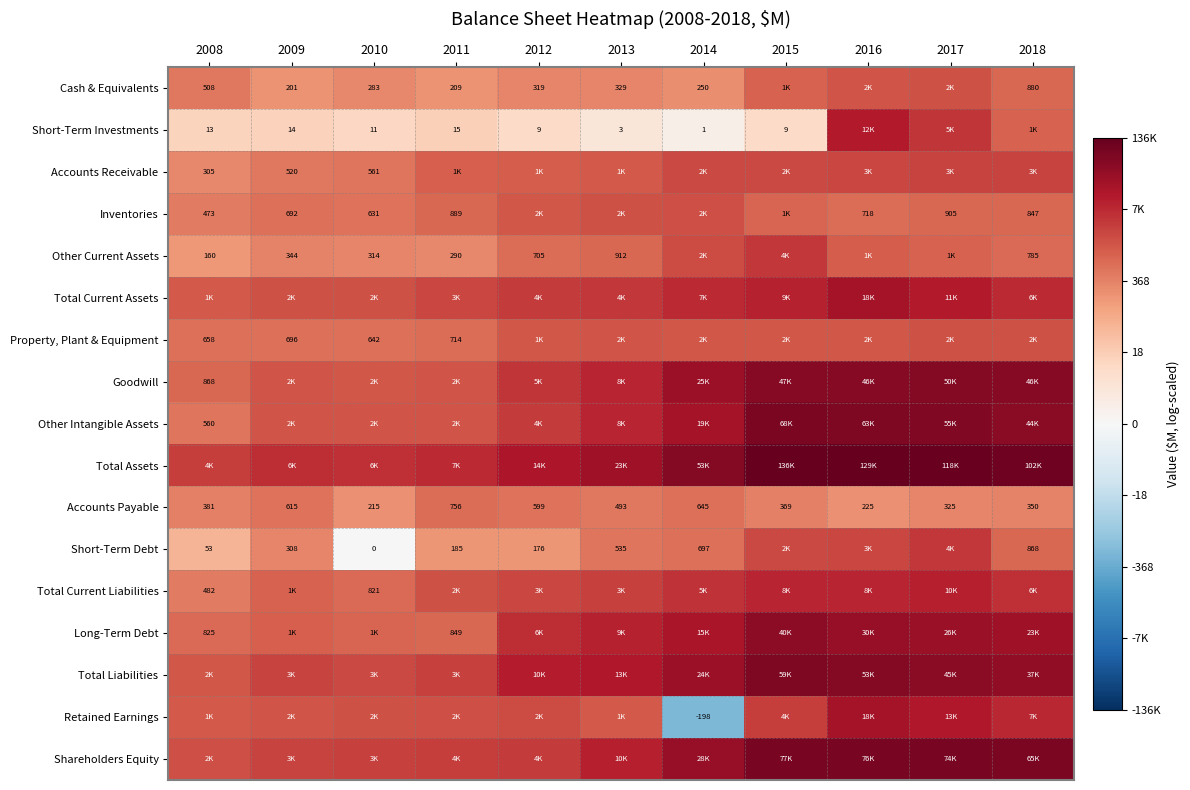

Rank the categories by Total Current Liabilities value from lowest to highest.

2008, 2010, 2009, 2011, 2012, 2013, 2014, 2018, 2016, 2015, 2017